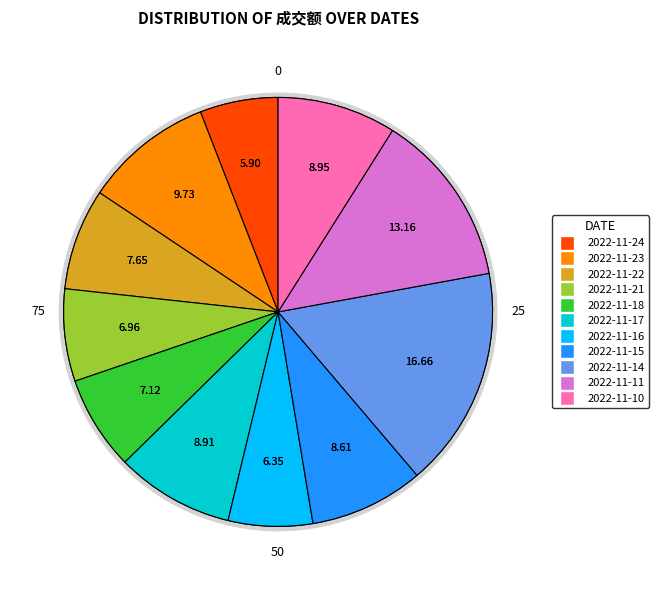

Does 2022-11-15 account for over 50% of the chart?

No